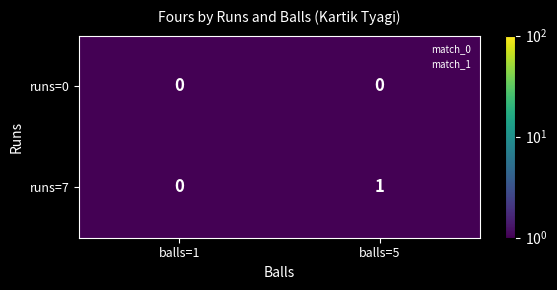

At which label does runs=7 reach its minimum?

balls=1